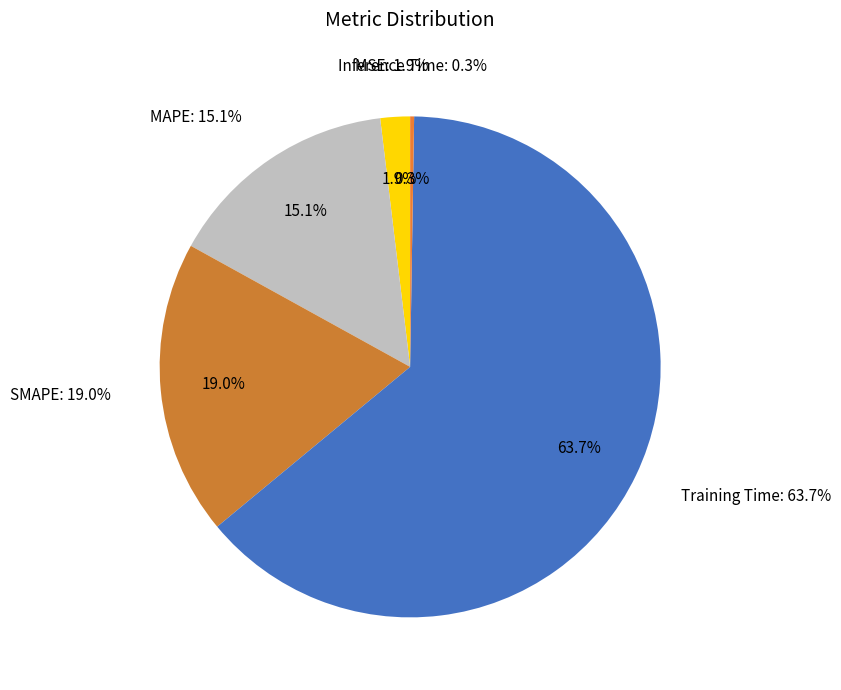

To the nearest percent, what is the difference between the MSE and MAPE slice percentages?

13%